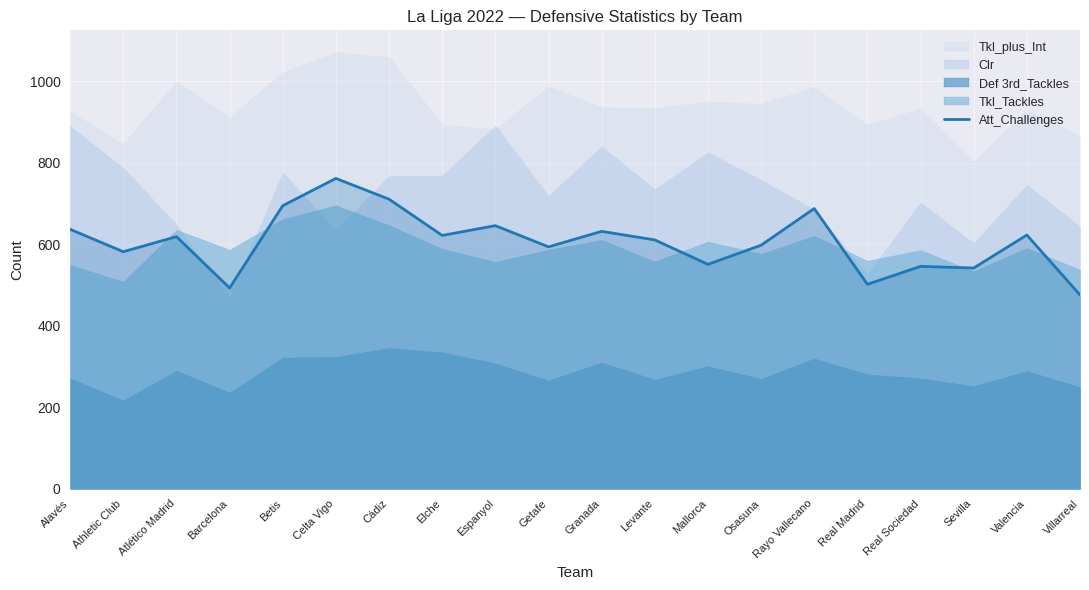

The value at Mallorca is 551. True or false?

True